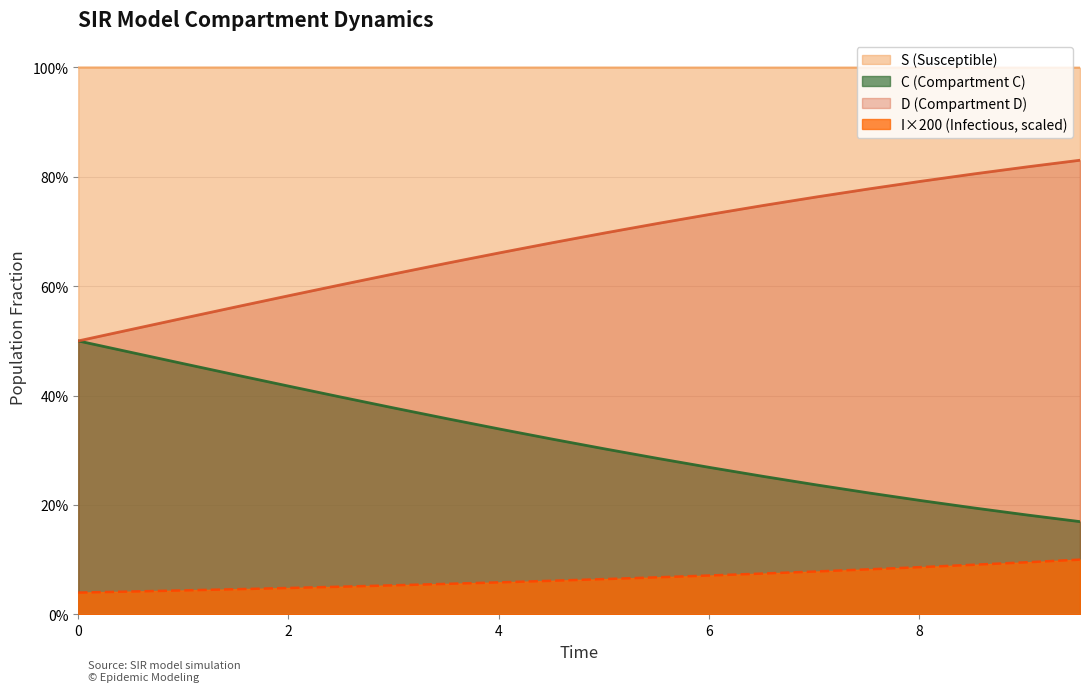

List the series in order of their peak value, highest first.

S (Susceptible), D (Compartment D), C (Compartment C), I×200 (Infectious, scaled)